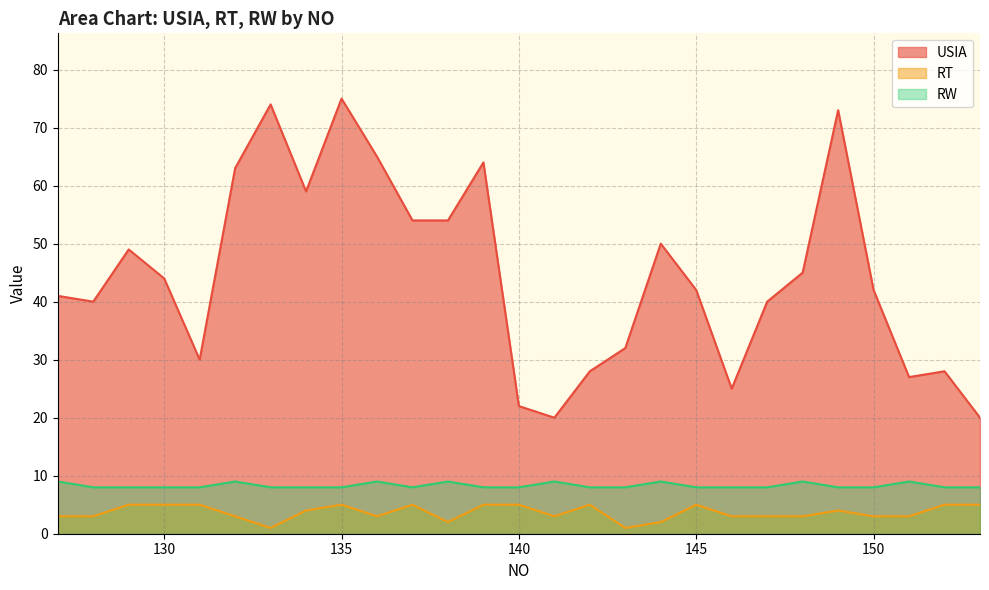

True or false: USIA and RT cross at least once.

False